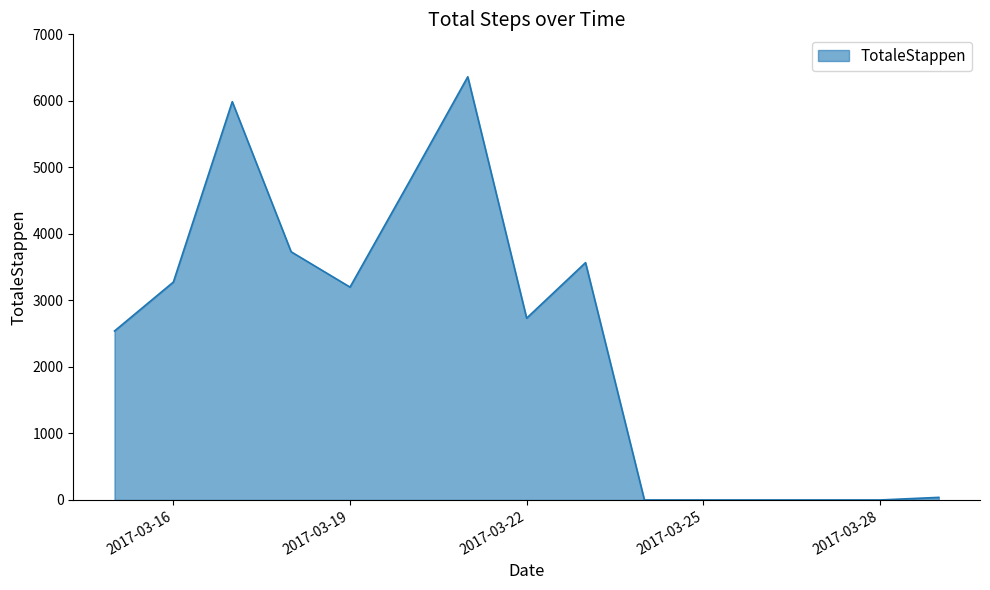

Count the number of data series in this chart.

1